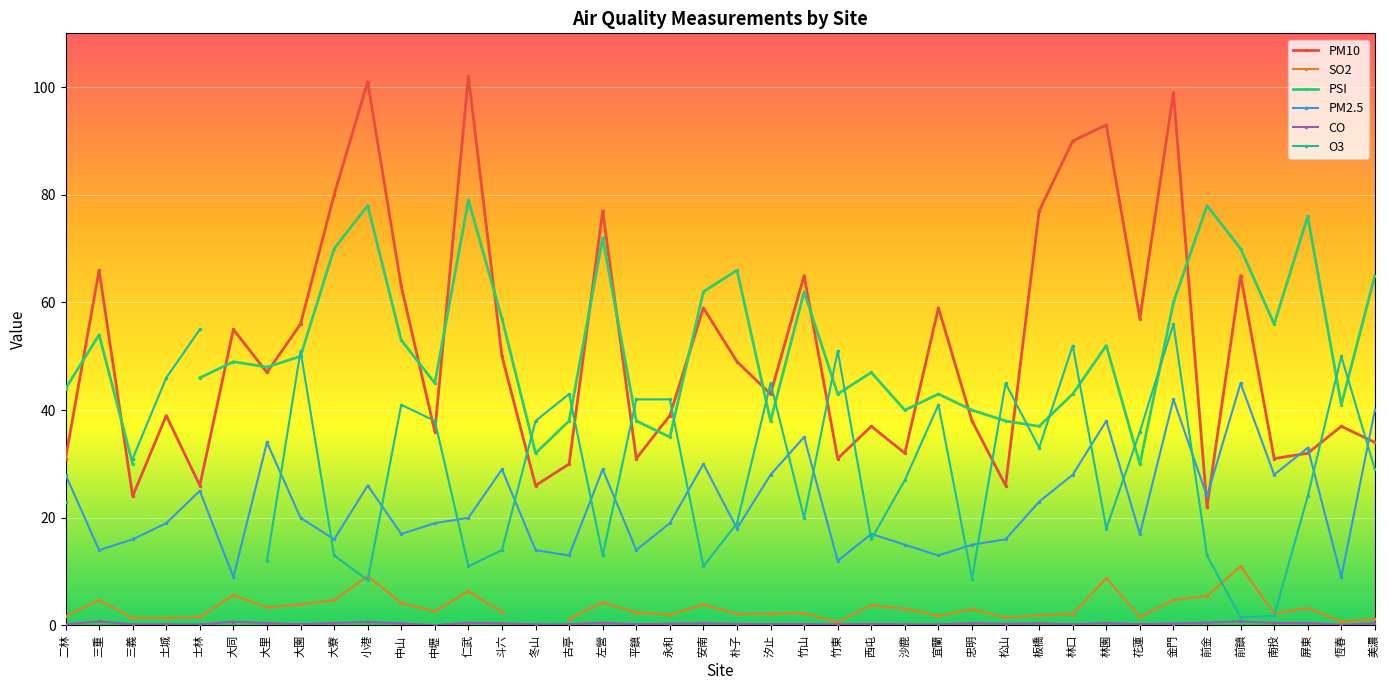

What value does the SO2 series have at 南投?

2.2